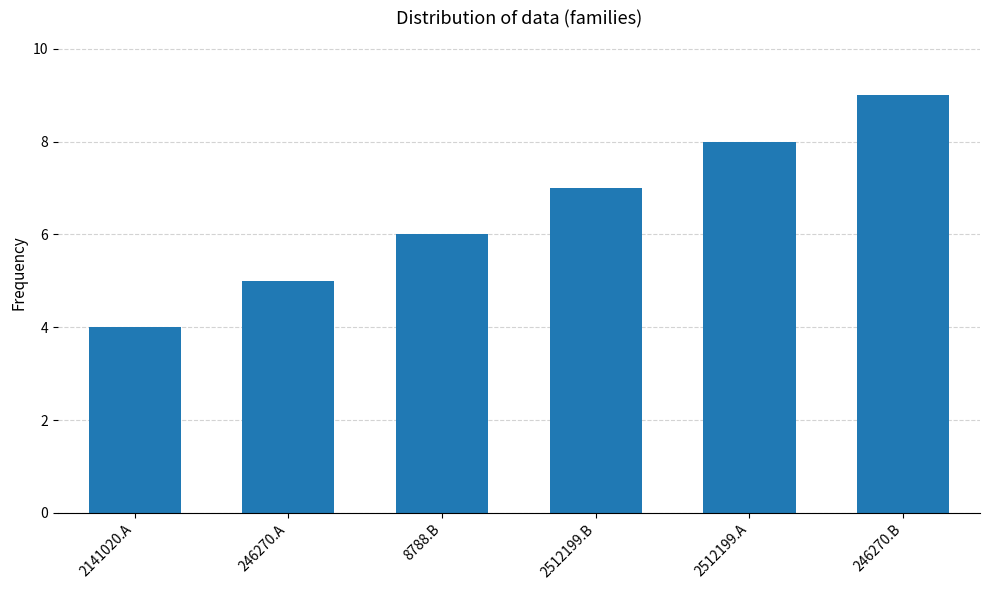

List the labels in order of value, smallest first.

2141020.A, 246270.A, 8788.B, 2512199.B, 2512199.A, 246270.B